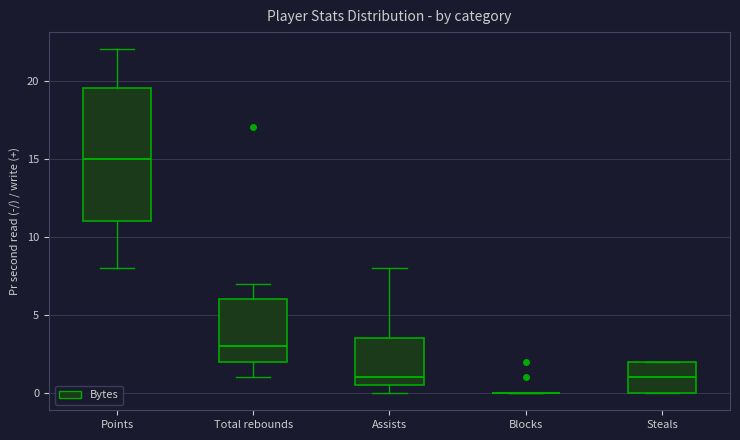

Which box is the tallest, from its lower edge to its upper edge?

Points